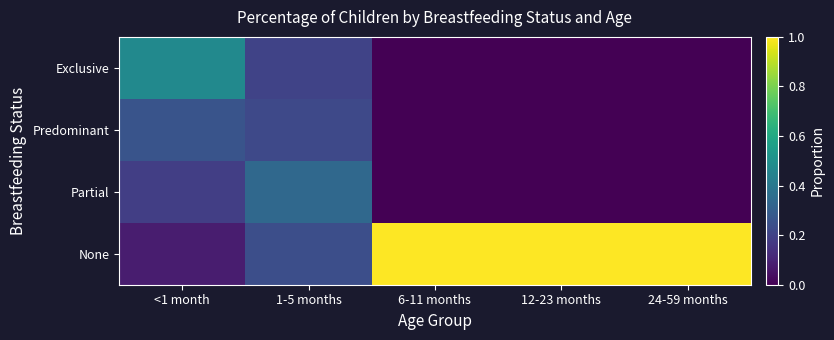

Reading left to right, what are all the values shown in this chart?

Exclusive: <1 month=0.5	1-5 months=0.2	6-11 months=0.0	12-23 months=0.0	24-59 months=0.0
Predominant: <1 month=0.3	1-5 months=0.2	6-11 months=0.0	12-23 months=0.0	24-59 months=0.0
Partial: <1 month=0.2	1-5 months=0.3	6-11 months=0.0	12-23 months=0.0	24-59 months=0.0
None: <1 month=0.1	1-5 months=0.2	6-11 months=1.0	12-23 months=1.0	24-59 months=1.0